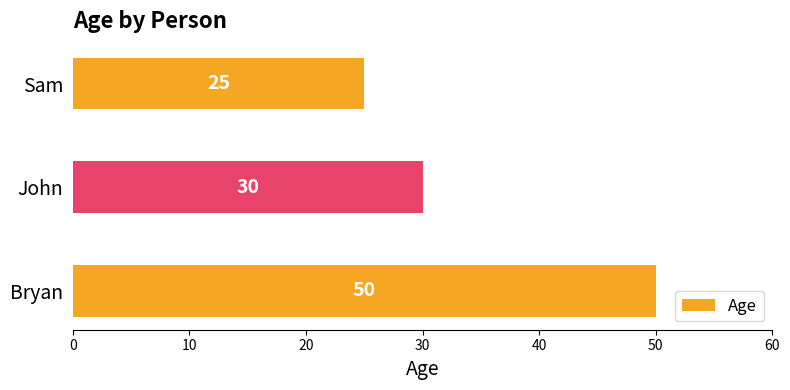

What is the maximum value shown in the chart?

50